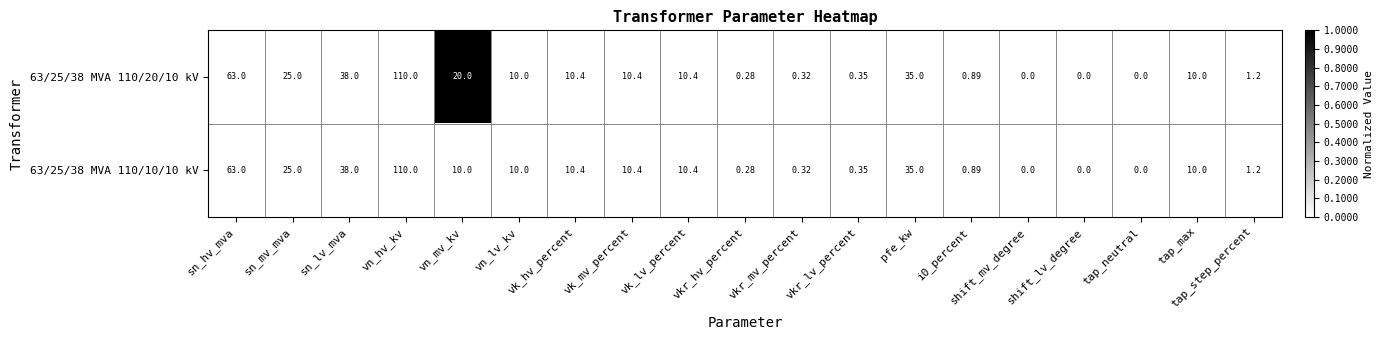

Rank the series by their average value, from lowest to highest.

63/25/38 MVA 110/10/10 kV, 63/25/38 MVA 110/20/10 kV